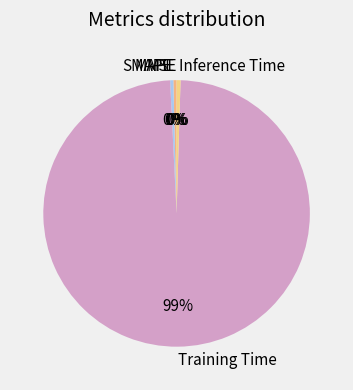

The Inference Time slice represents 15% of the pie. True or false?

False